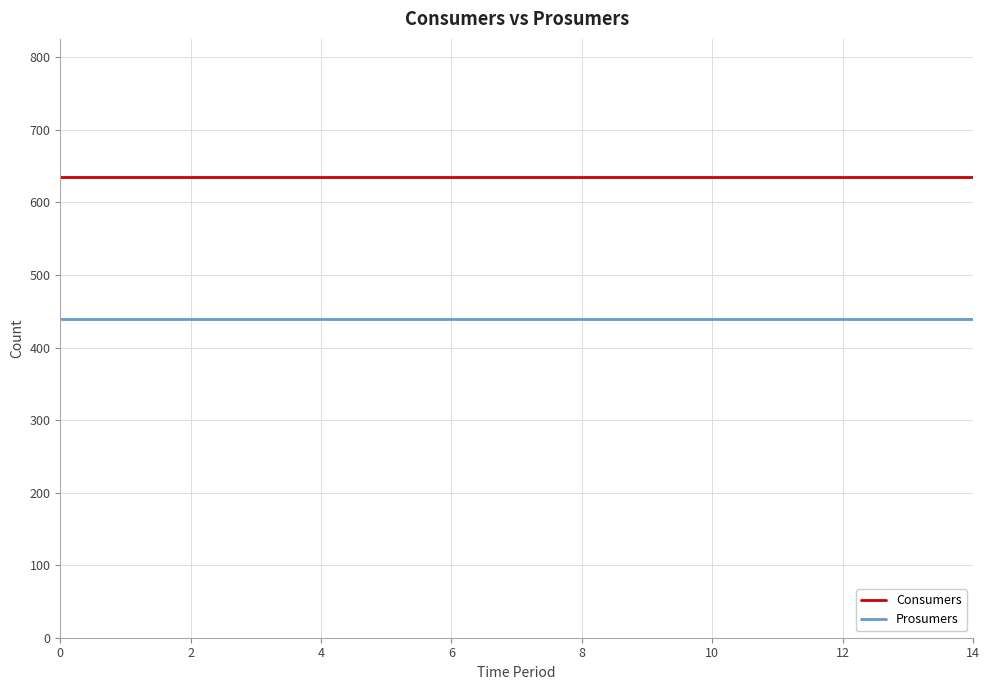

List the series in order of their overall mean, highest first.

Consumers, Prosumers